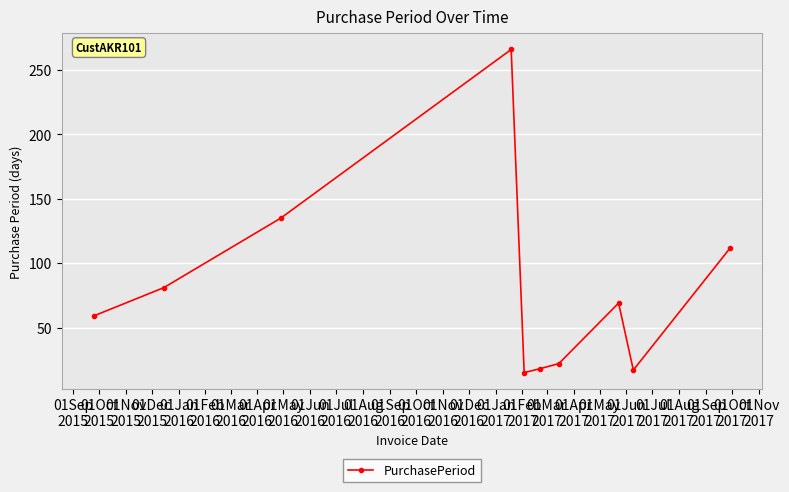

What is the value of the 2nd point from the left?

81